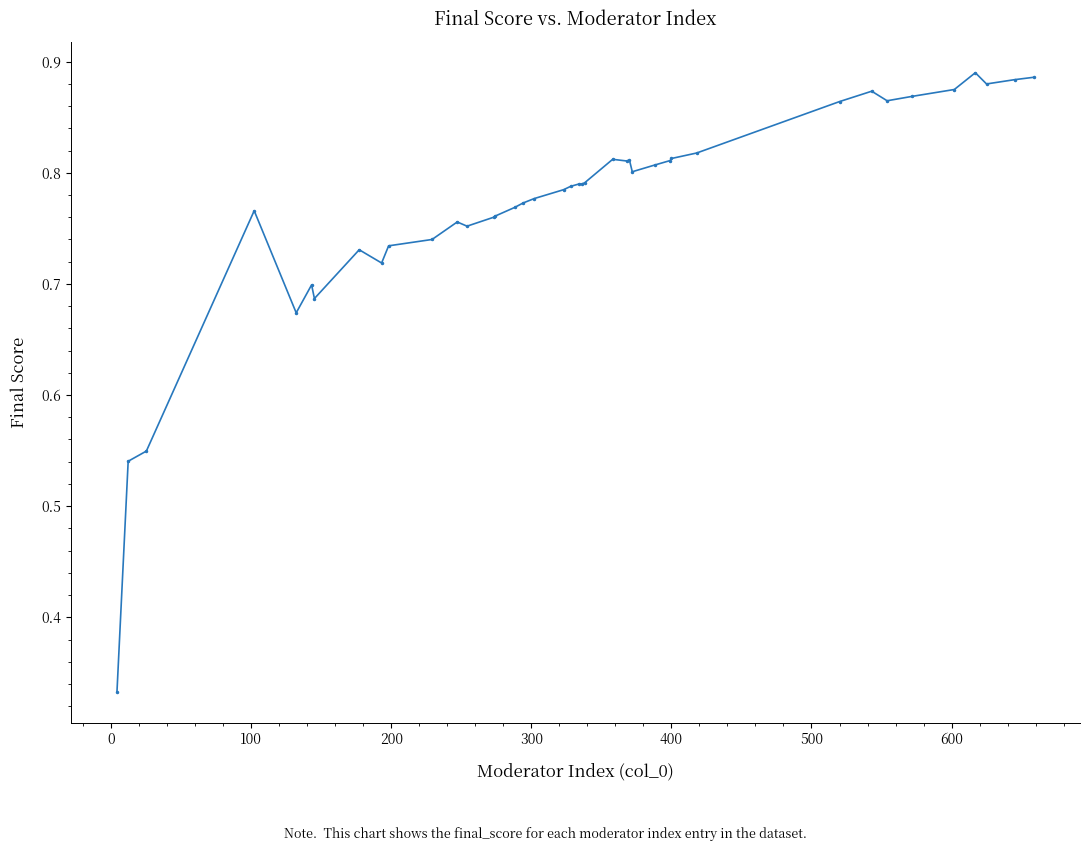

What is the difference between the second highest and minimum values?

0.6